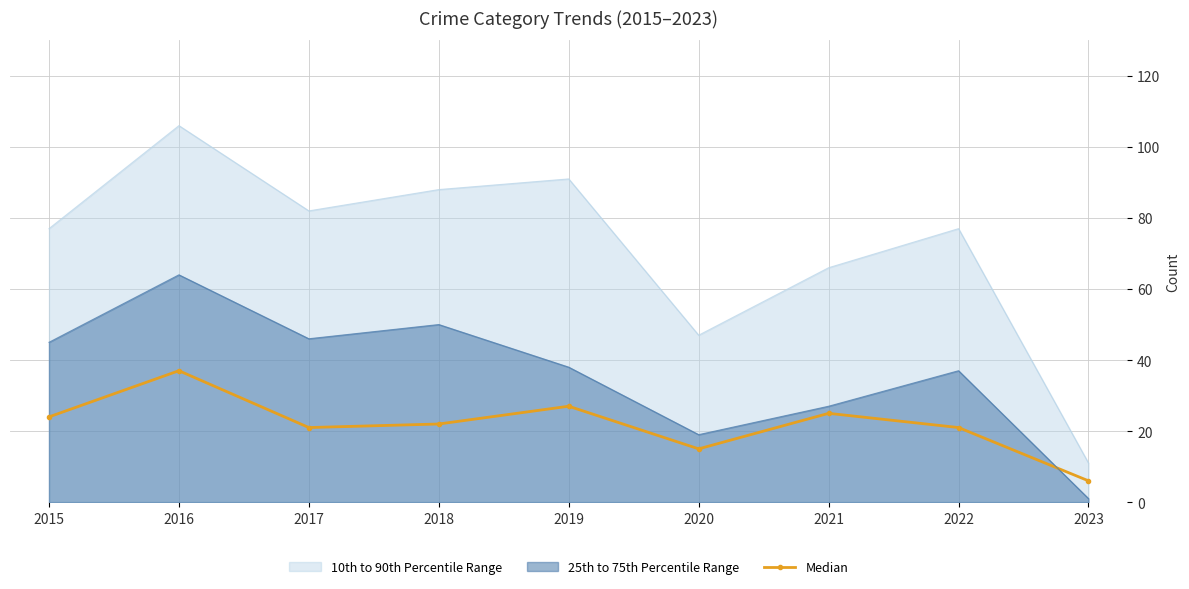

Where is the first local minimum?

2017